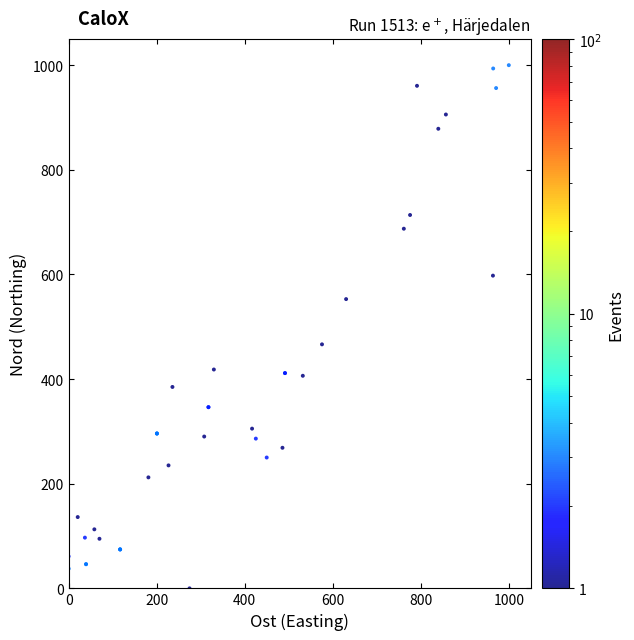

What Y value in the scatter plot is closest to 500?

466.4